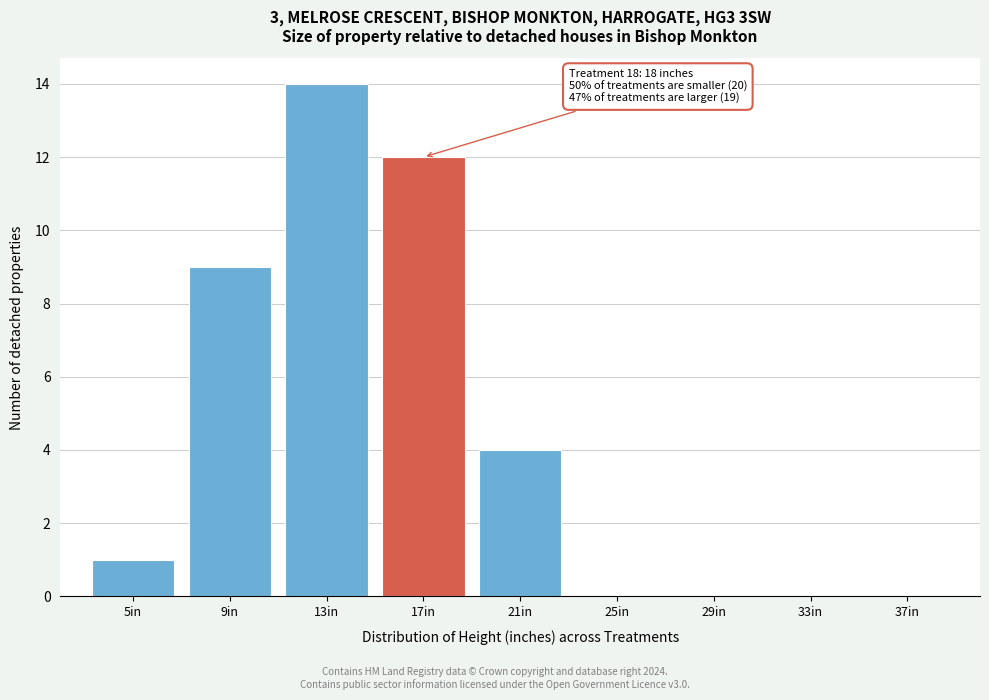

Reading left to right, transcribe all the data shown in this chart.

5in=1	9in=9	13in=14	17in=12	21in=4	25in=0	29in=0	33in=0	37in=0